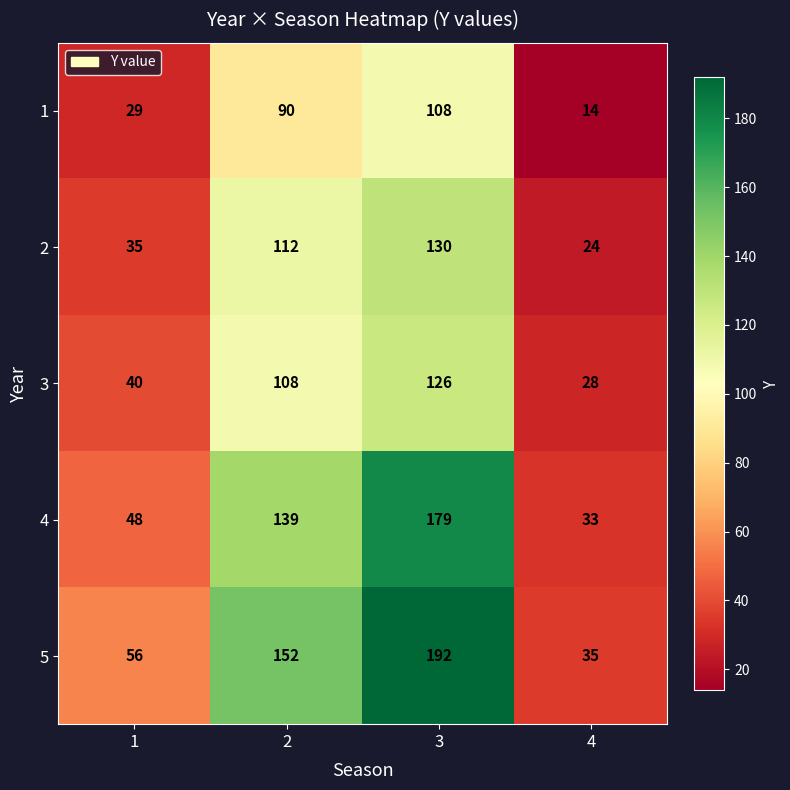

The 1 series shows 108 at 3. True or false?

True